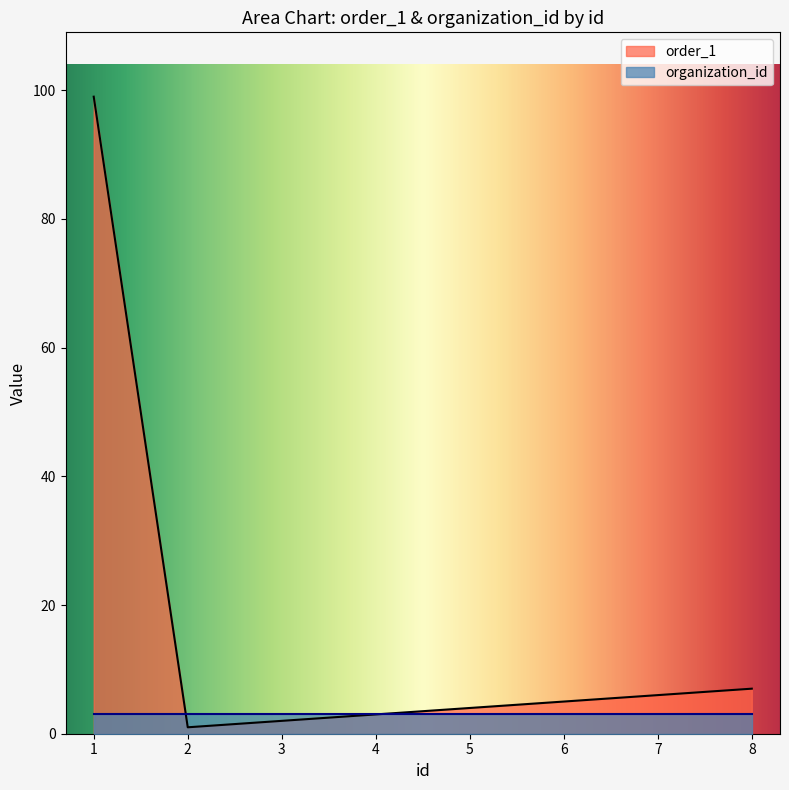

Where does the data first go above 5?

1